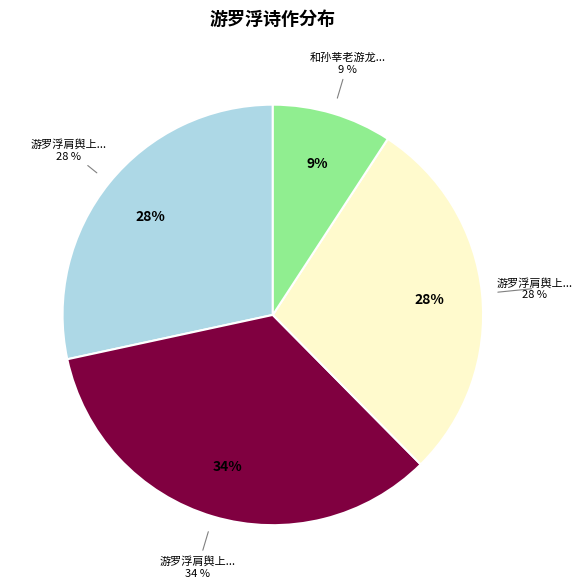

Between 游罗浮肩舆上望黄龙洞寄怀庞弼唐二首 其一 and 游罗浮肩舆上望黄龙洞寄怀庞弼唐二首 其二, which is larger?

游罗浮肩舆上望黄龙洞寄怀庞弼唐二首 其二